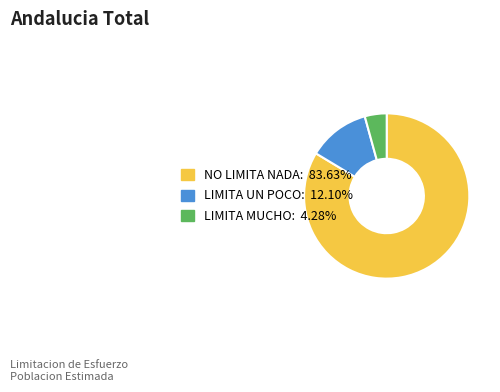

Which category has the biggest portion of the pie?

NO LIMITA NADA